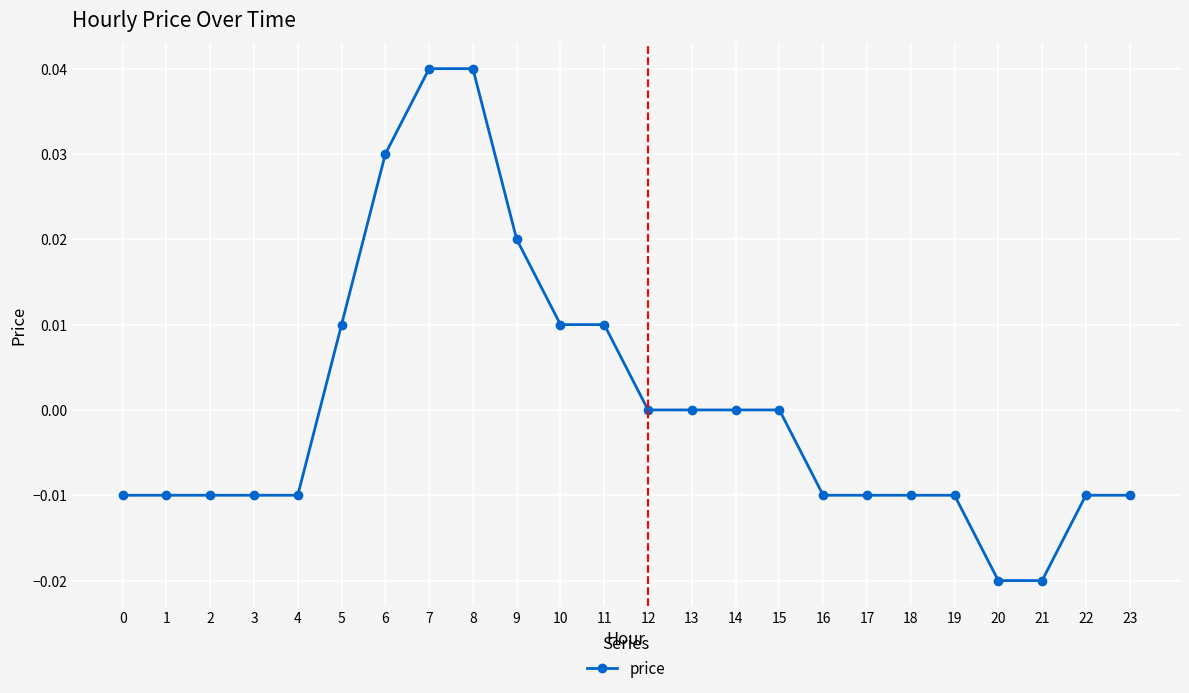

True or false: the data shows -0.0 at 18.

True